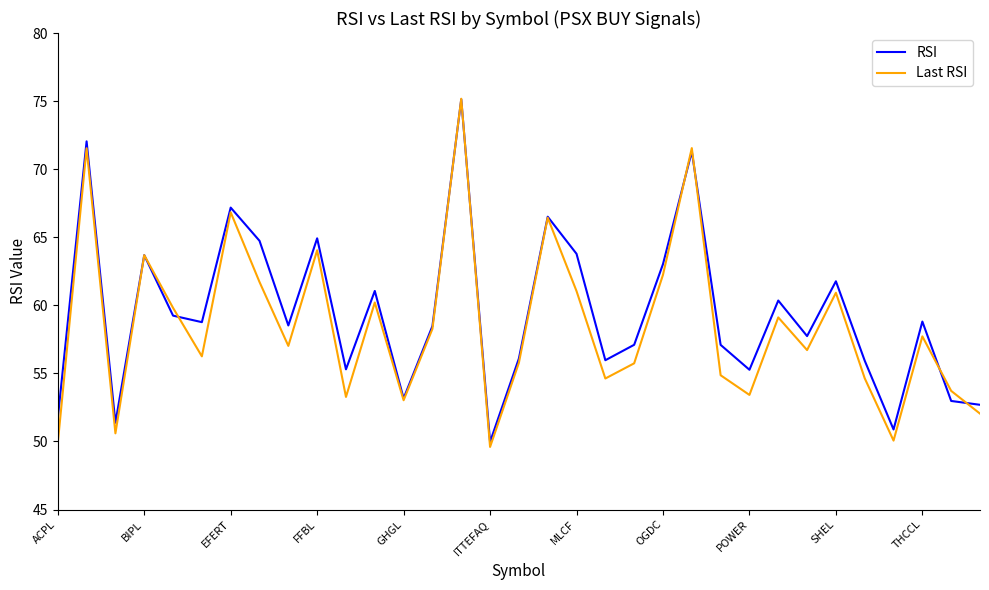

What is the lowest value of the Last RSI series?

49.6